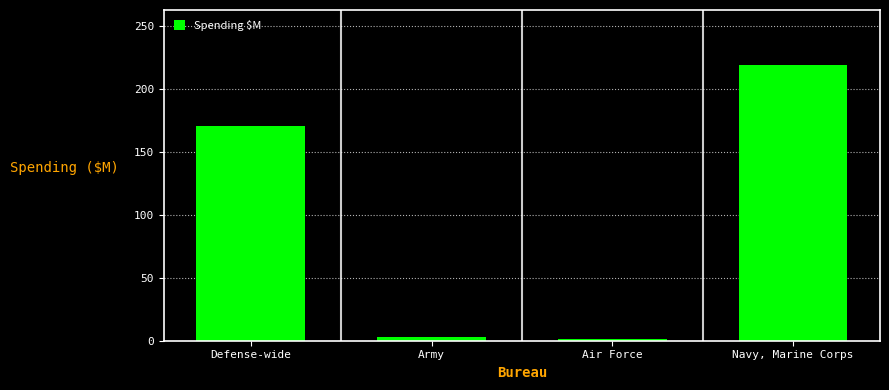

Count the number of data series in this chart.

1